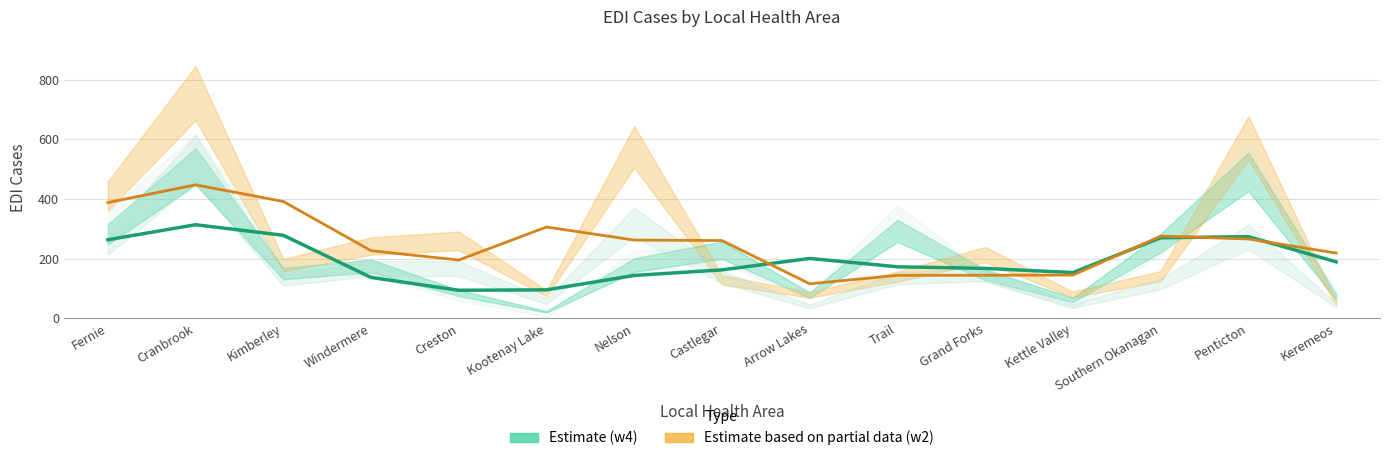

True or false: Total EDI cases (w2) and Total EDI cases (w4) cross at least once.

True